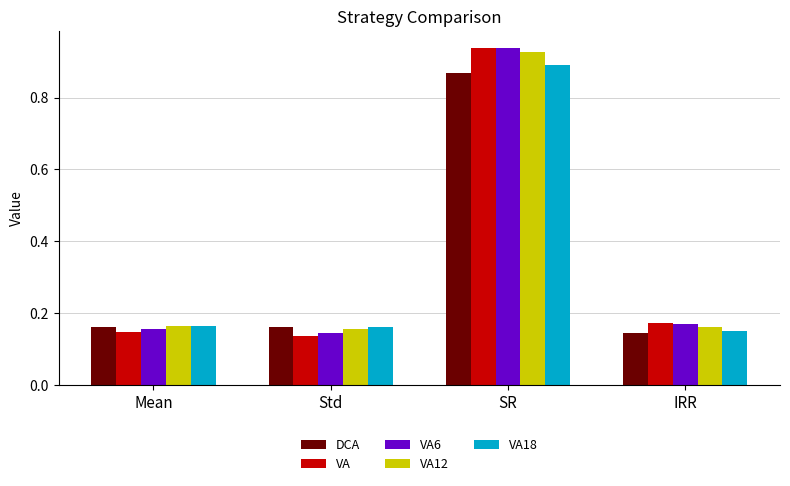

Is it true that VA12 equals 0.3 at Std?

False